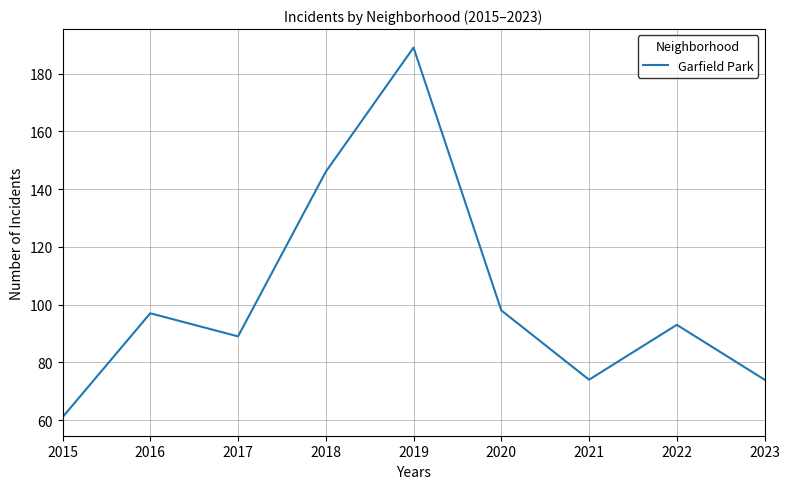

What is the difference between the values at 2017 and 2016?

8